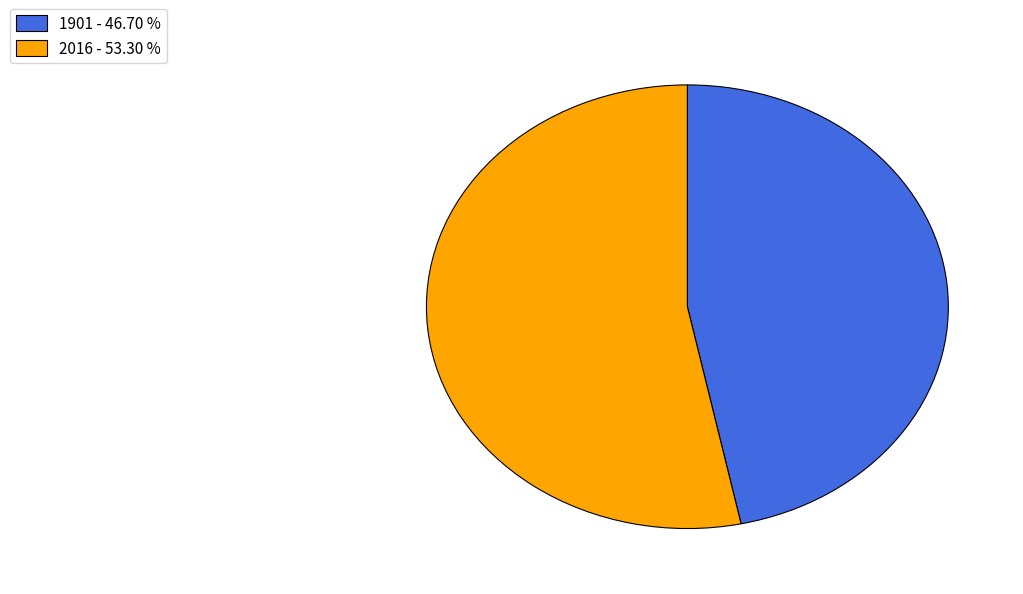

Rank the categories by value from lowest to highest.

1901, 2016